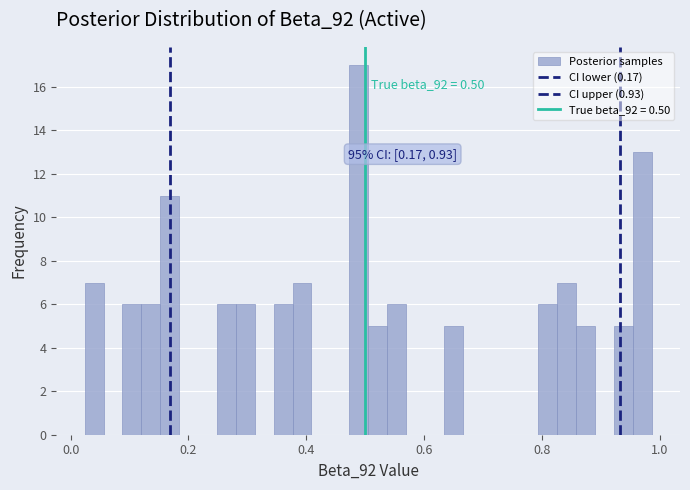

Around what value on the x-axis is the tallest bar? Give the approximate position of its centre, as read against the axis.

0.48